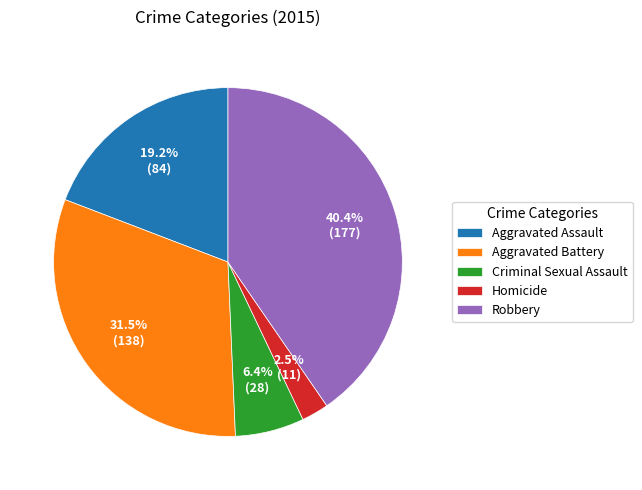

Rank the categories by value from highest to lowest.

Robbery, Aggravated Battery, Aggravated Assault, Criminal Sexual Assault, Homicide